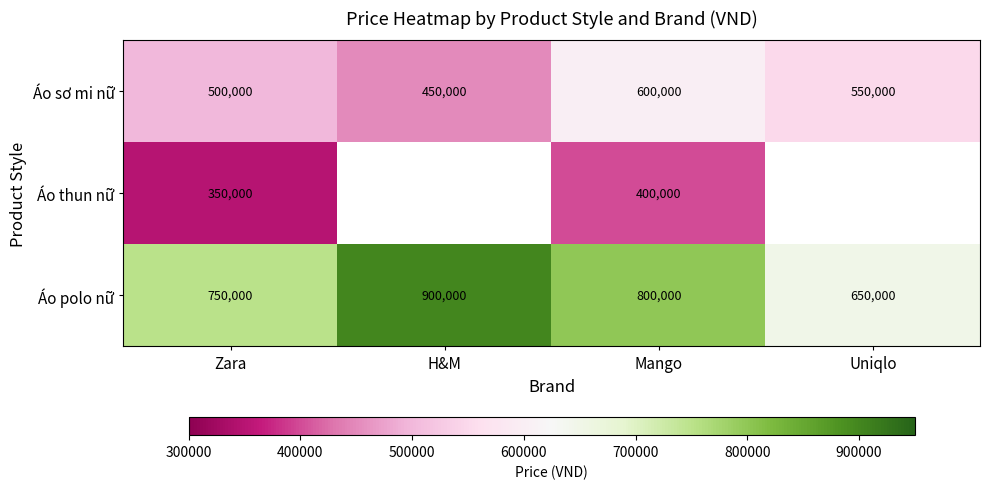

Is the value of Áo polo nữ at Uniqlo greater than the value of Áo sơ mi nữ at Zara?

Yes